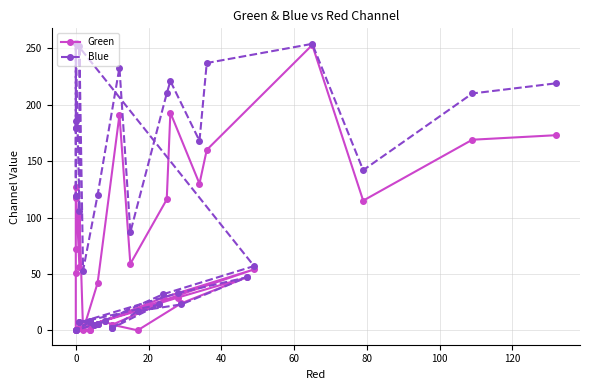

What is the label of the 38th point from the right?

20